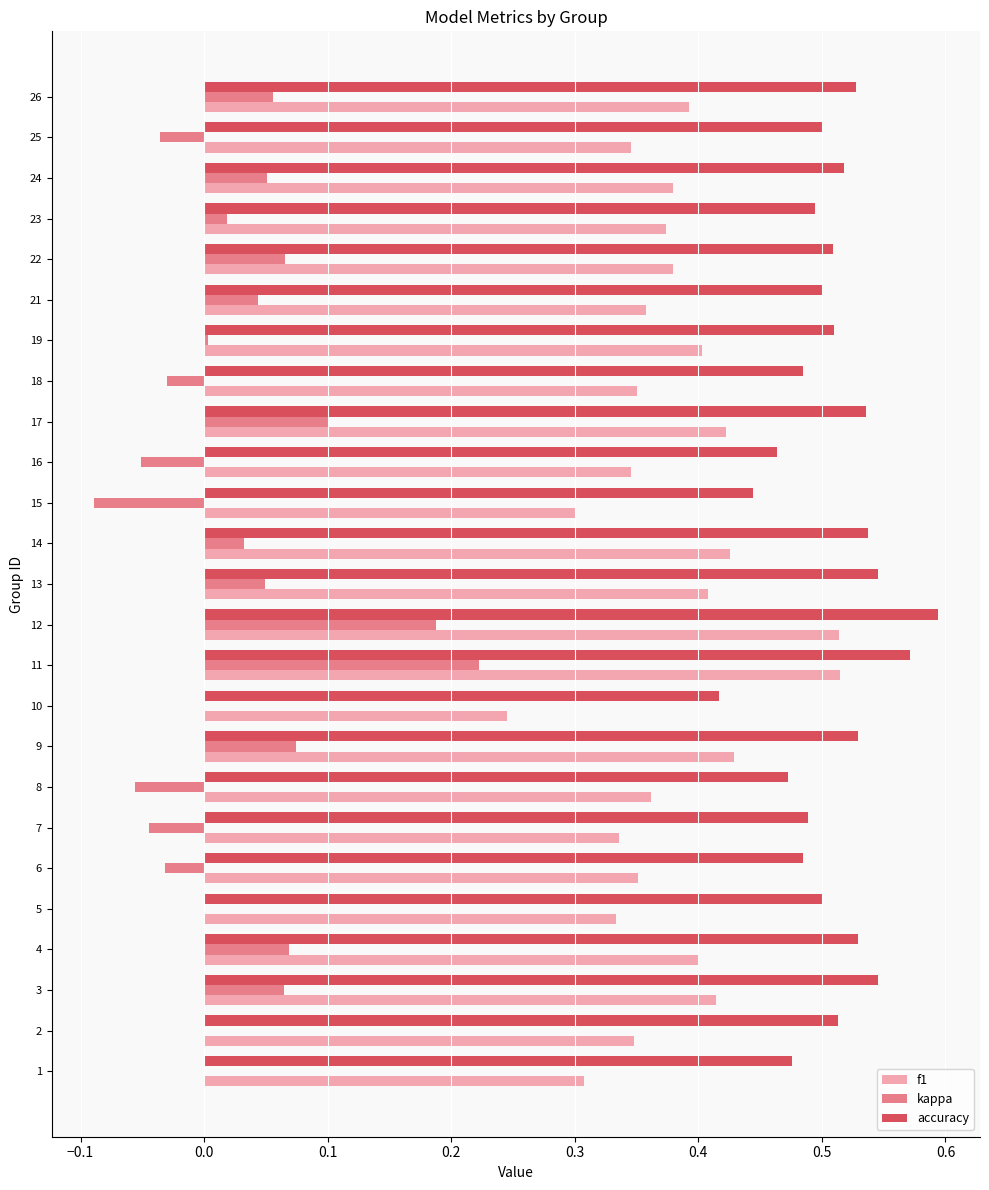

Which category has the highest value in the kappa series?

11